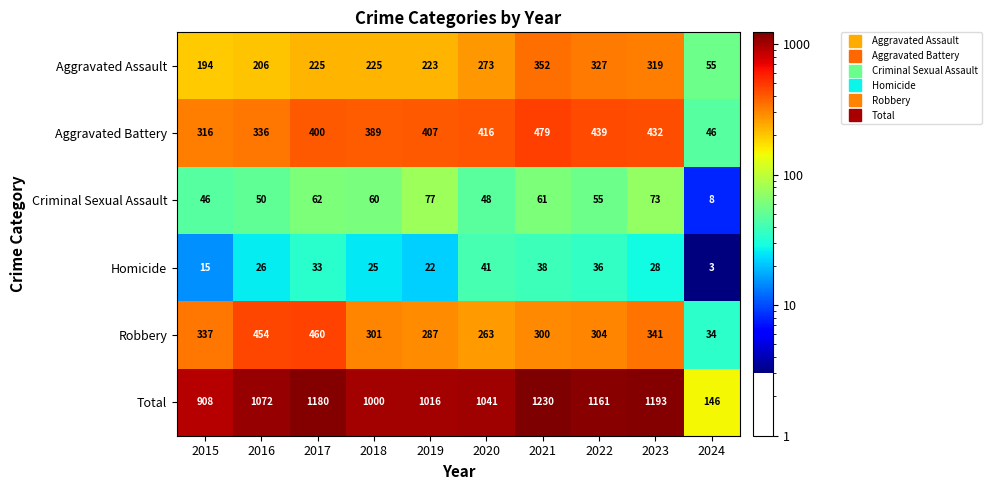

Which series has the largest range (max minus min)?

Total